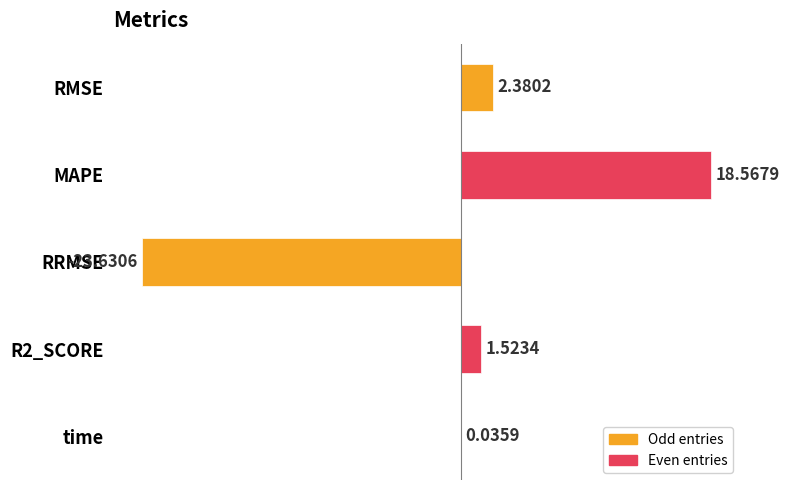

How many distinct data groups are displayed?

1